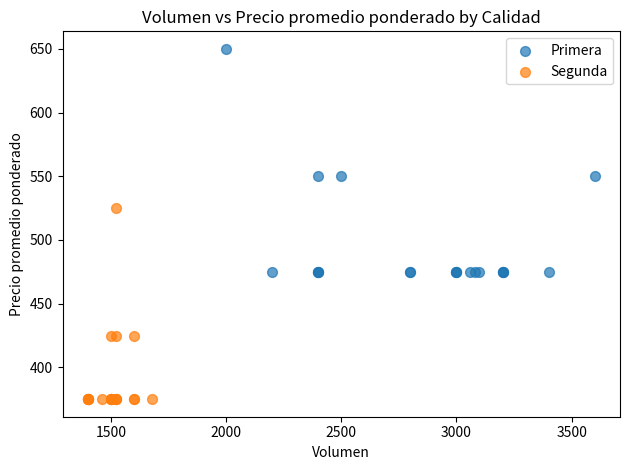

What are all the series names shown in the legend?

Primera, Segunda